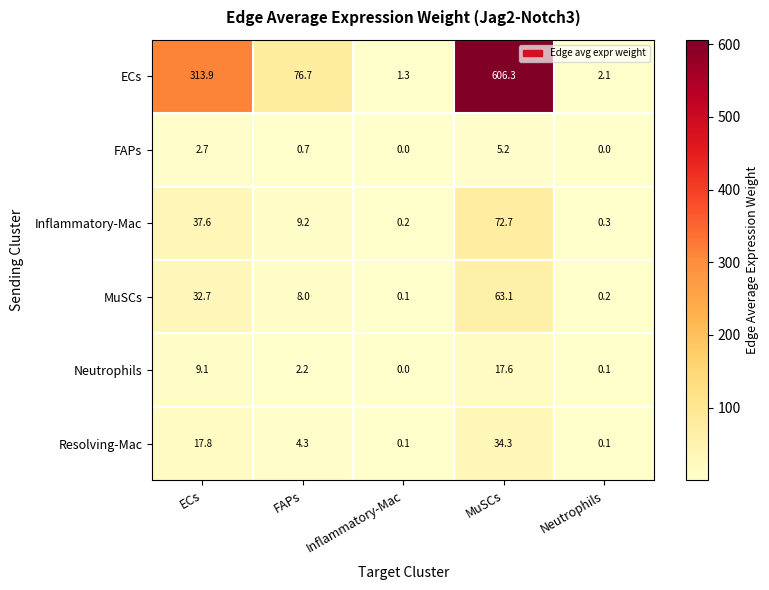

At which category is the sum across all series the highest?

MuSCs